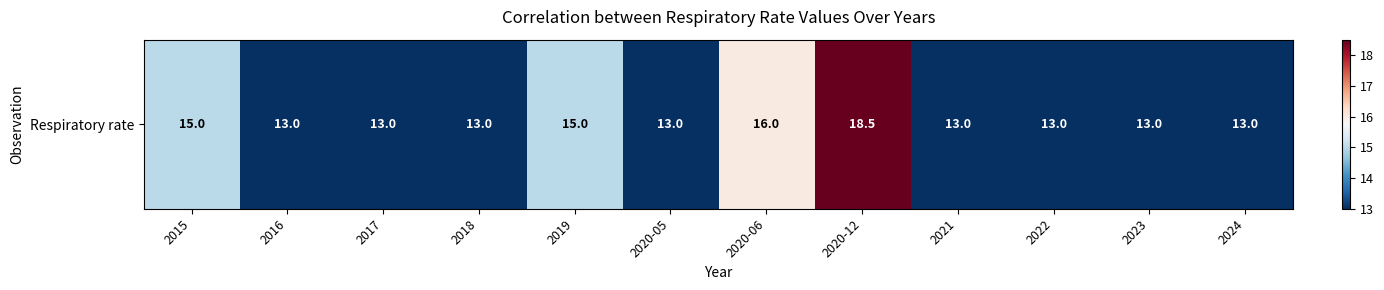

What is the average value?

14.0